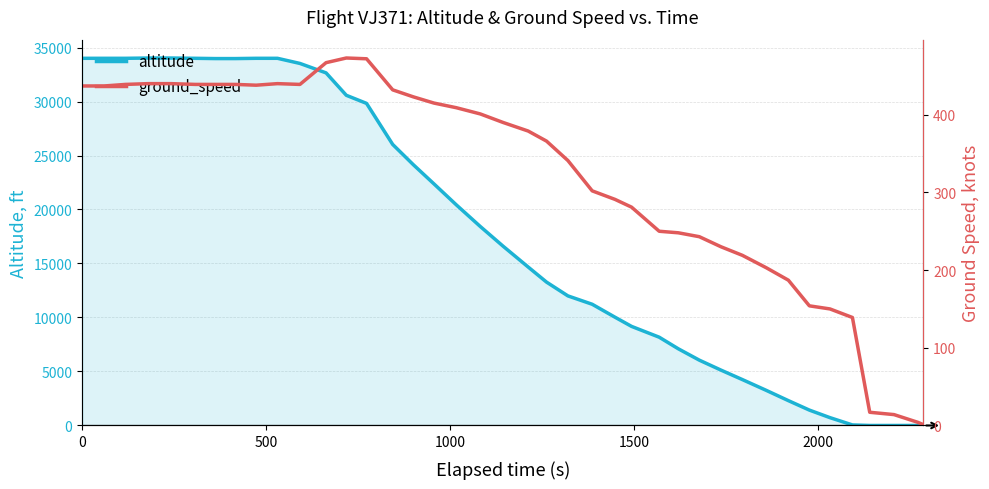

Which series ends up on top after the final intersection of ground_speed and altitude?

ground_speed